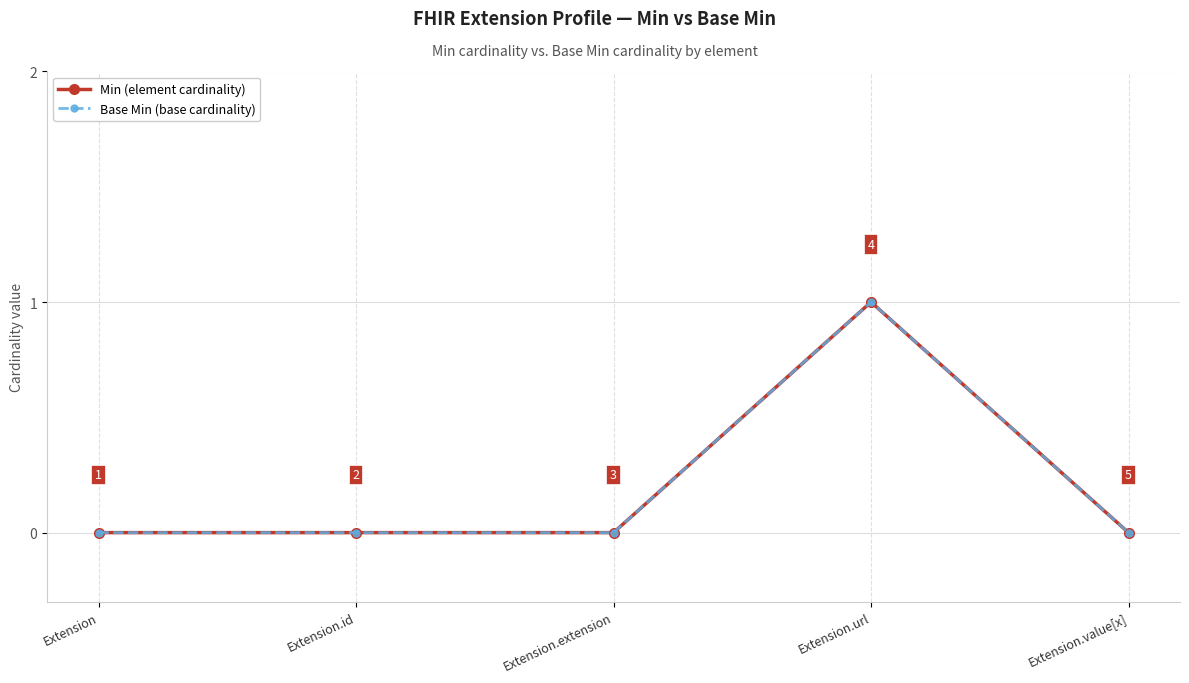

How many positive values does the Min (element cardinality) series have?

1